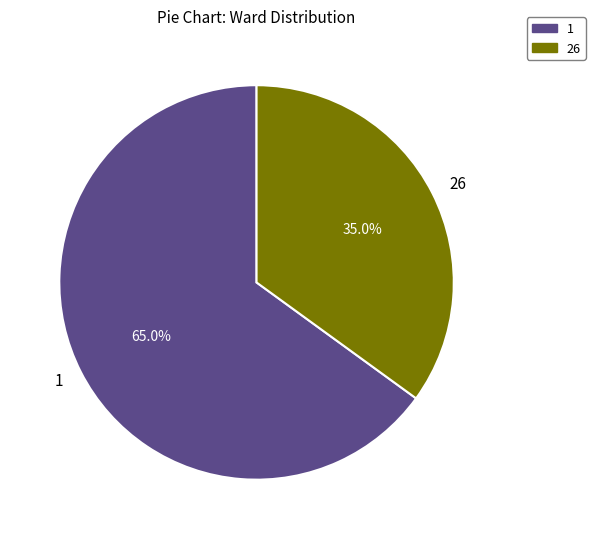

How much of the chart is everything except 26?

65.0%